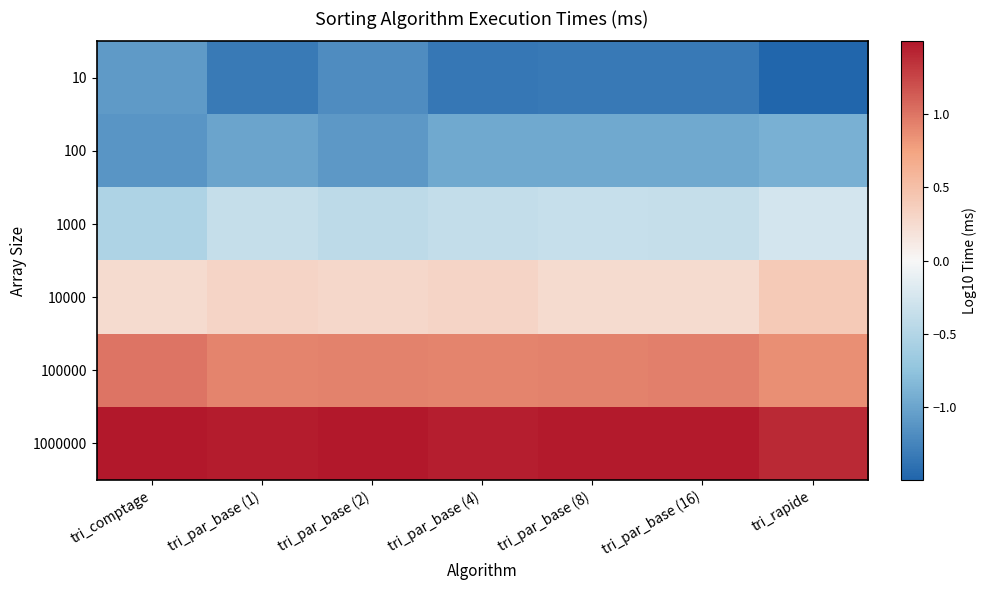

Which has a higher value, tri_rapide or tri_par_base (4)?

tri_par_base (4)